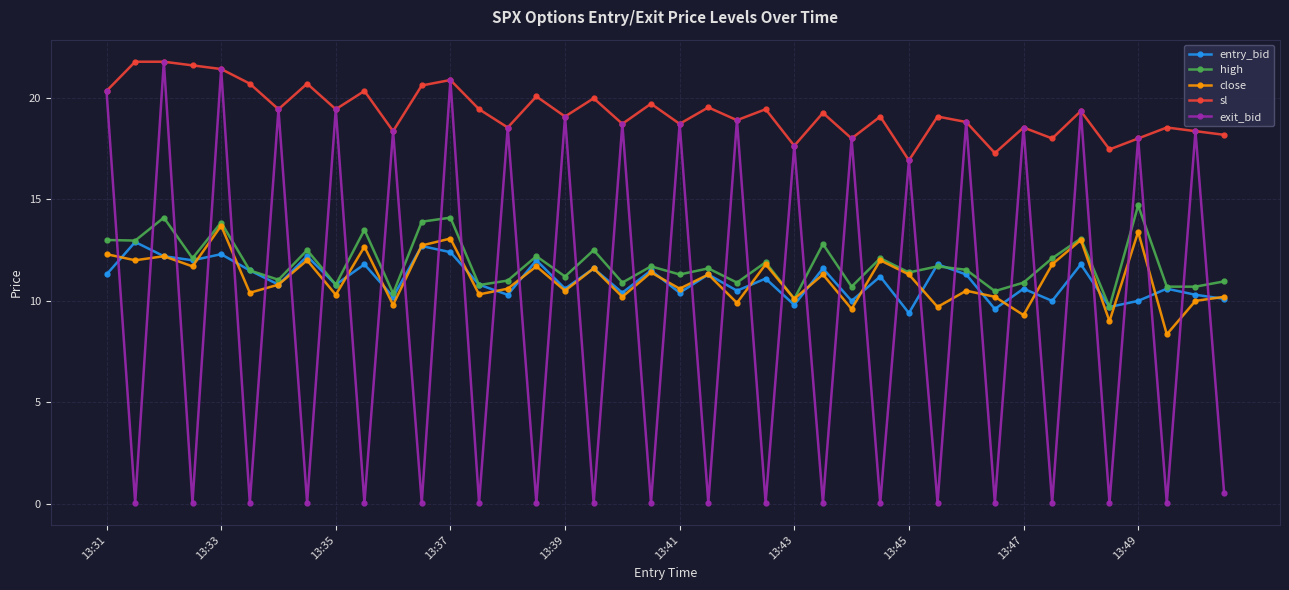

True or false: sl and high intersect in this chart.

False